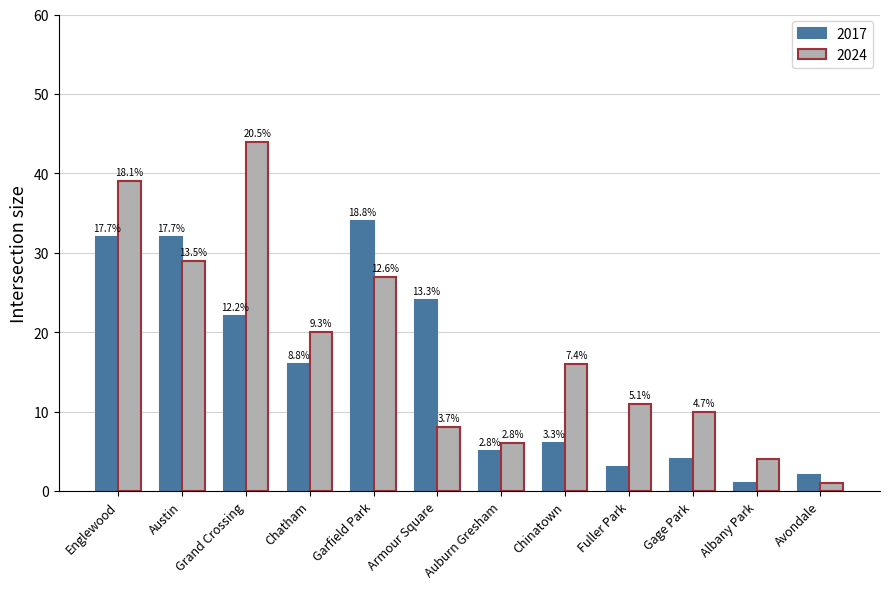

What position from the left is Austin?

2